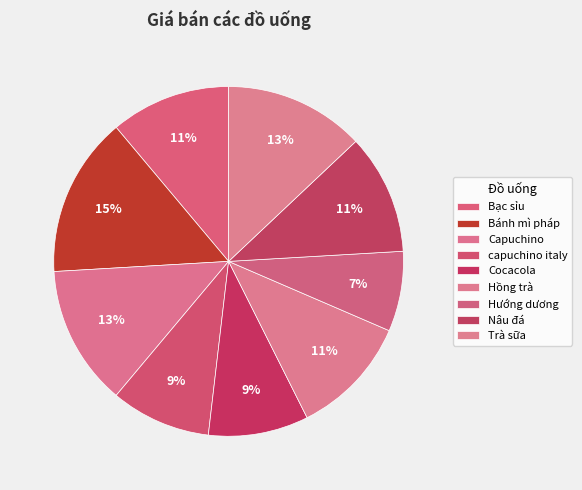

Which slice is the smallest?

Hướng dương